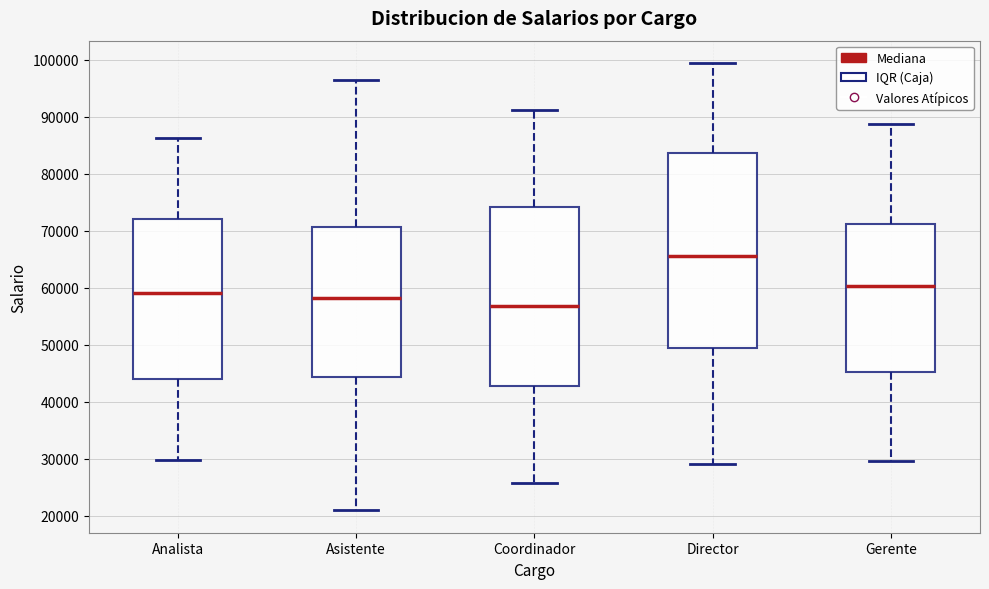

Which box's median line is the lowest?

Coordinador